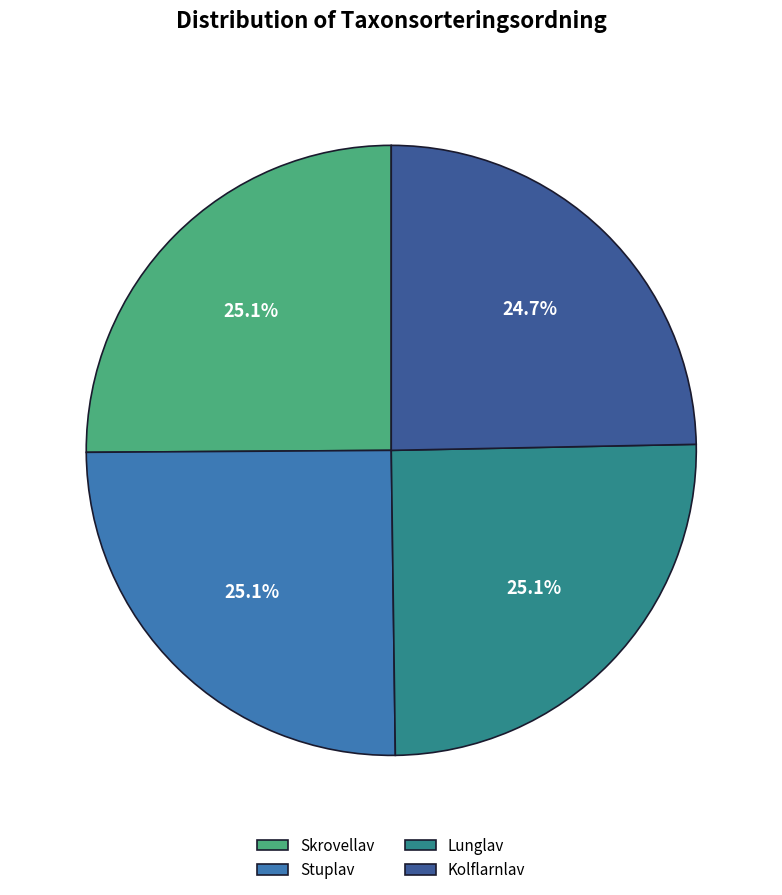

To the nearest percent, what portion does Kolflarnlav represent?

25%